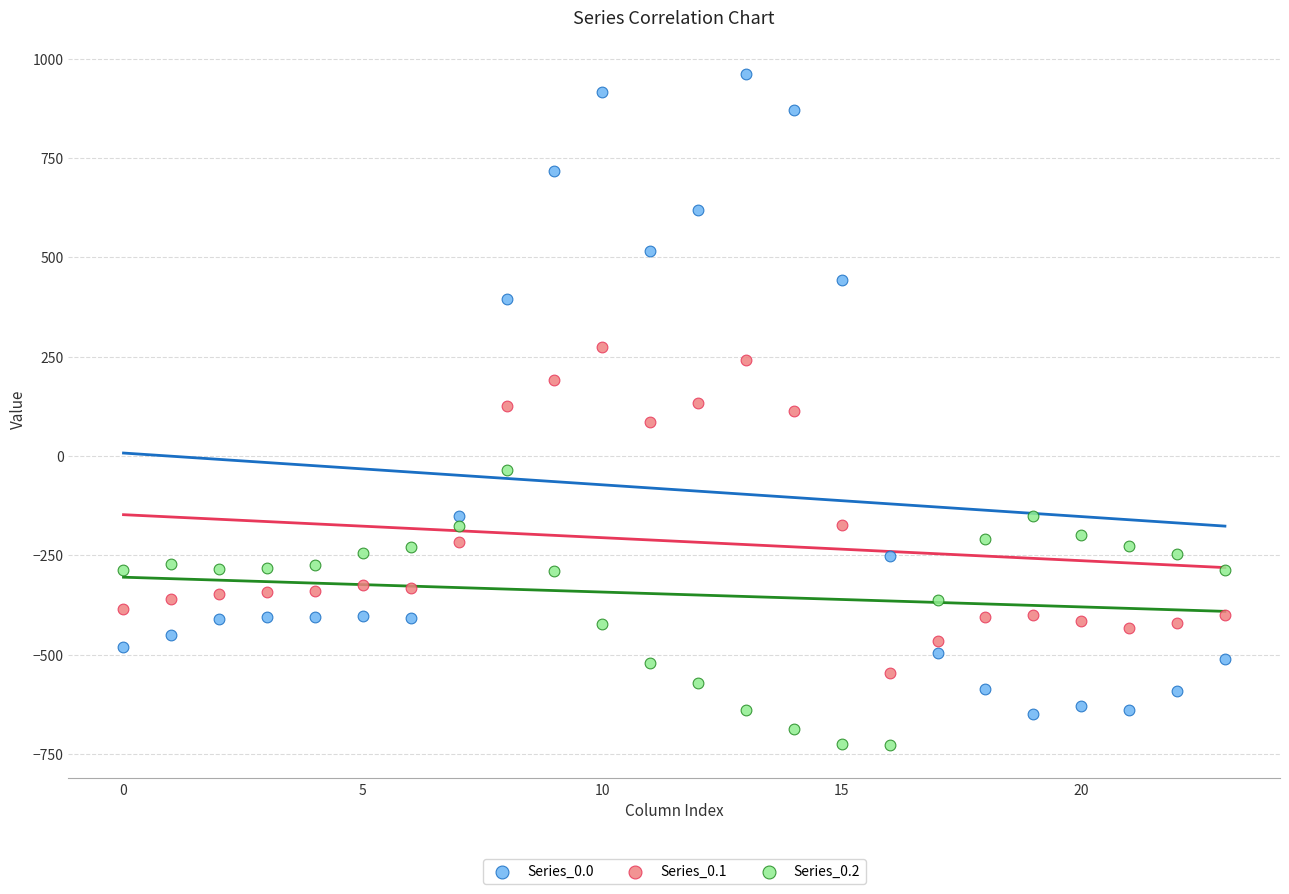

Which series has the widest spread of Y values?

Series_0.0